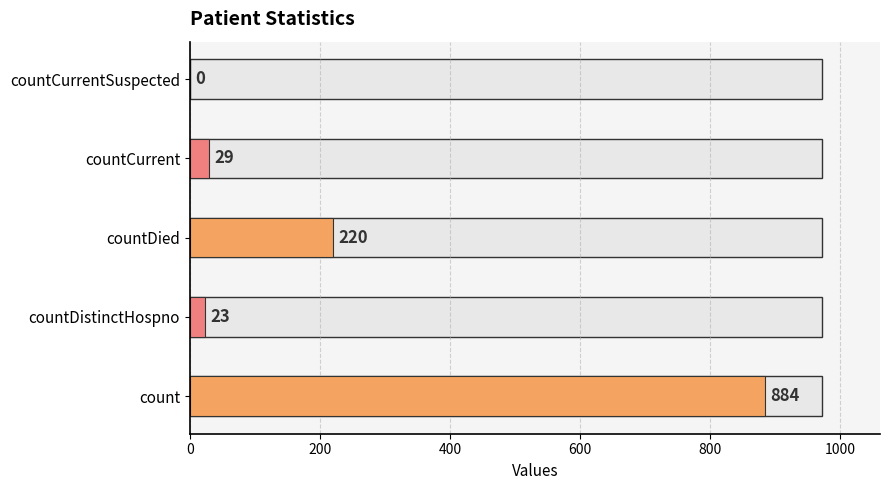

Between countCurrentSuspected and countDistinctHospno, which is larger?

countDistinctHospno